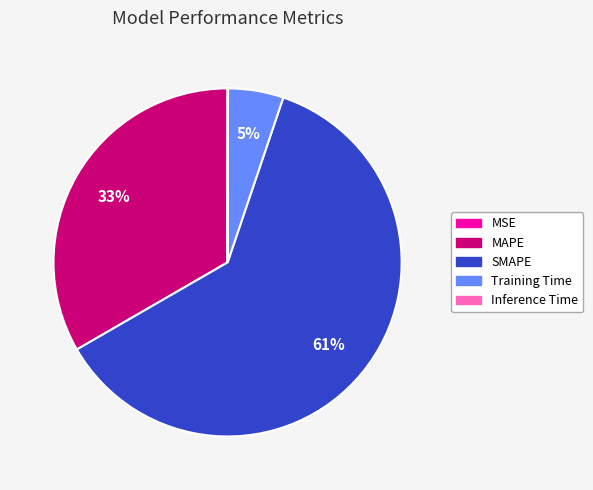

Which category has the biggest portion of the pie?

SMAPE